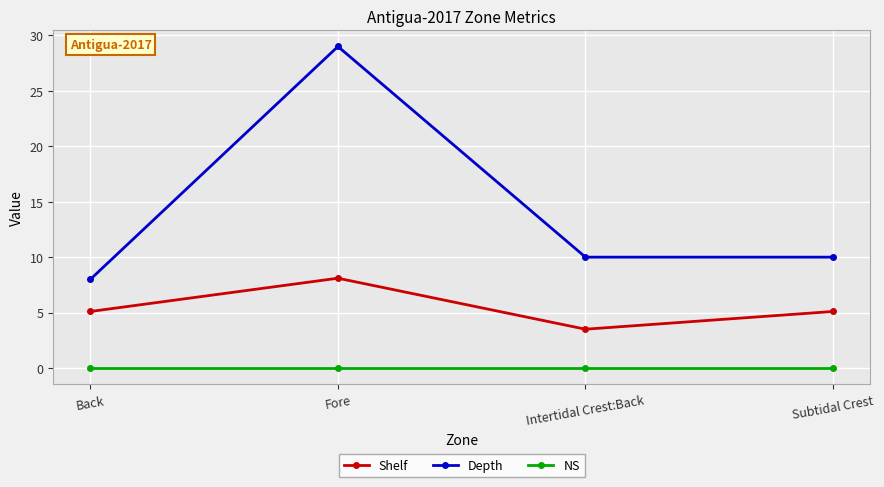

How many data points does each series have?

4